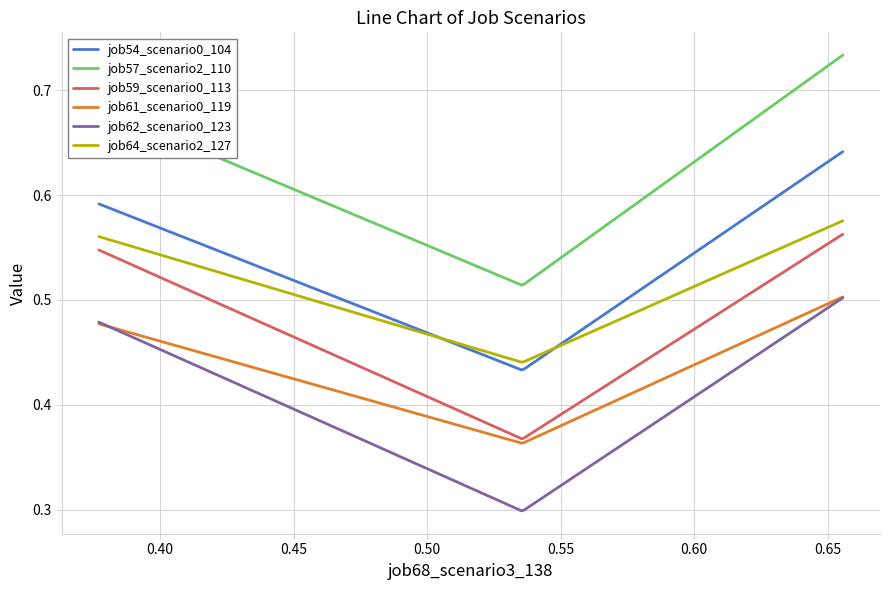

How many lines are shown in the chart?

6